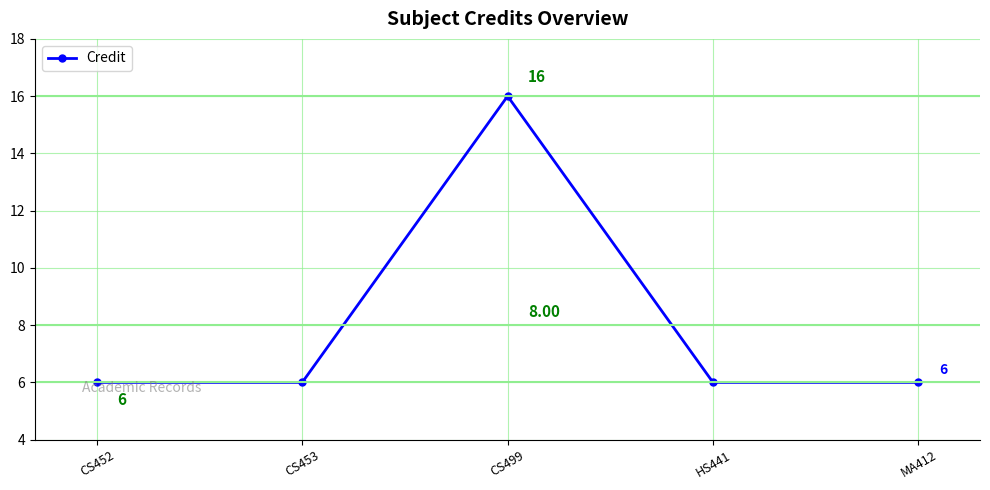

How many points are higher than both their immediate neighbors (excluding endpoints)?

1